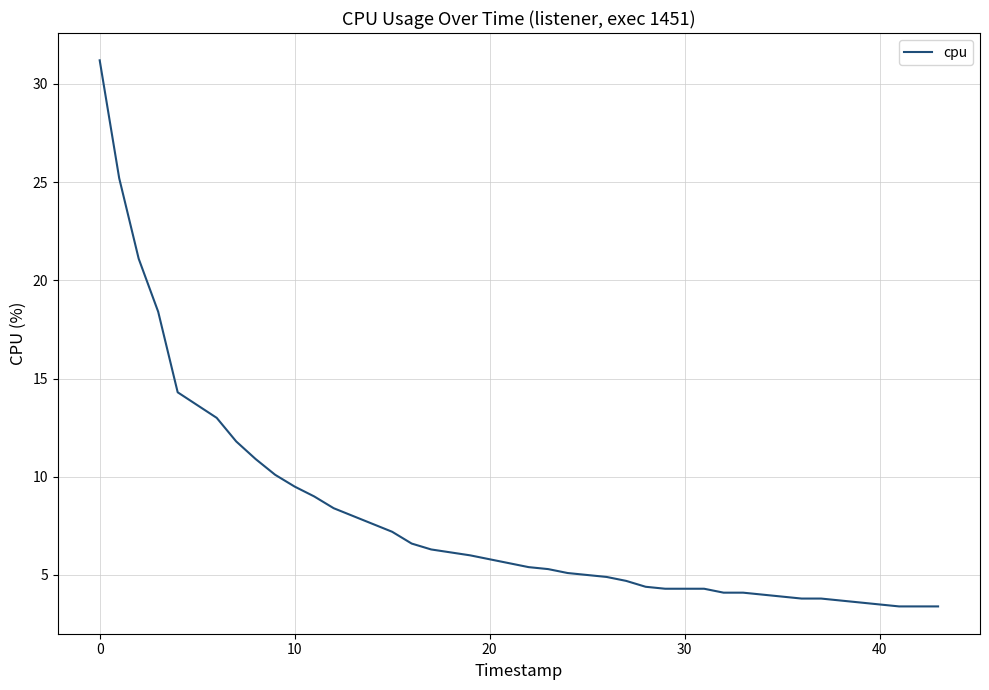

What is the difference between the maximum and minimum values?

27.8